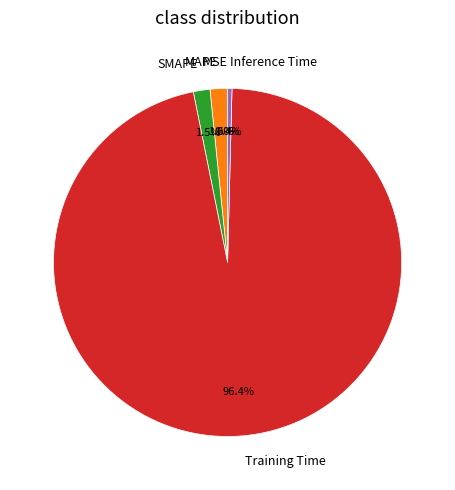

To the nearest percent, what is the average slice percentage?

20%